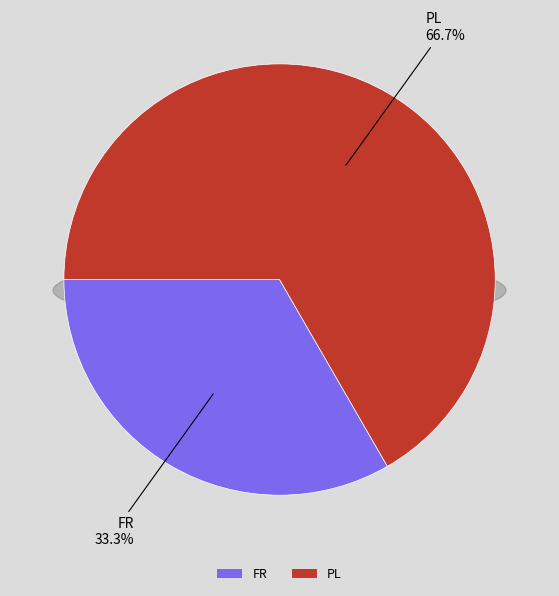

What is the total percentage of FR and PL?

100.0%